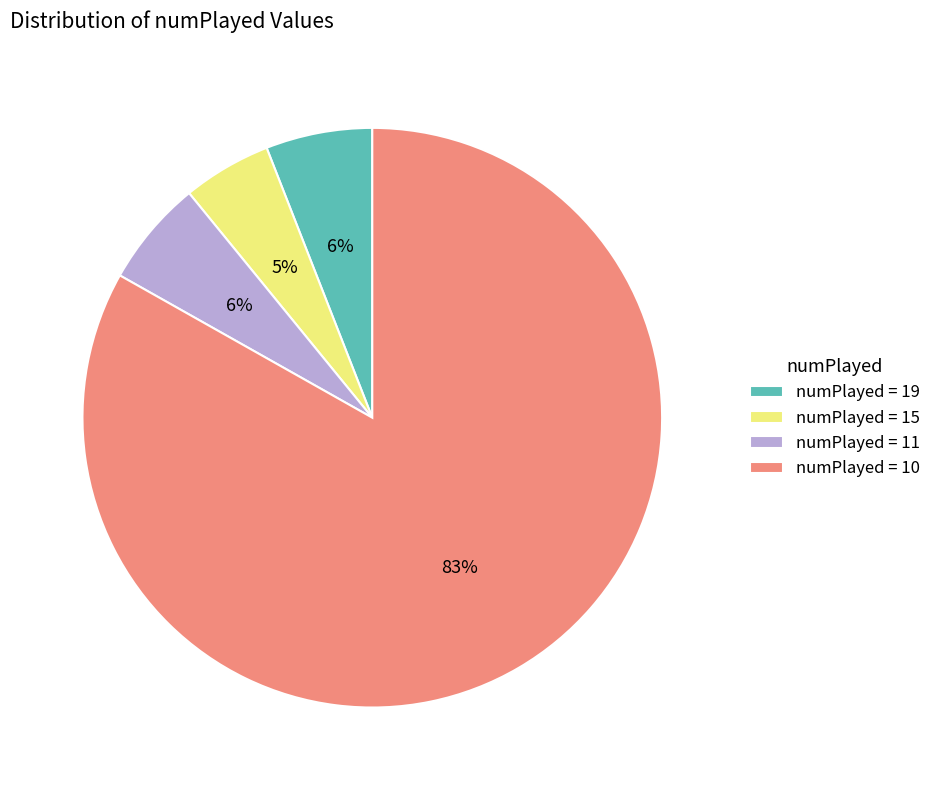

Does any single category account for the majority?

Yes